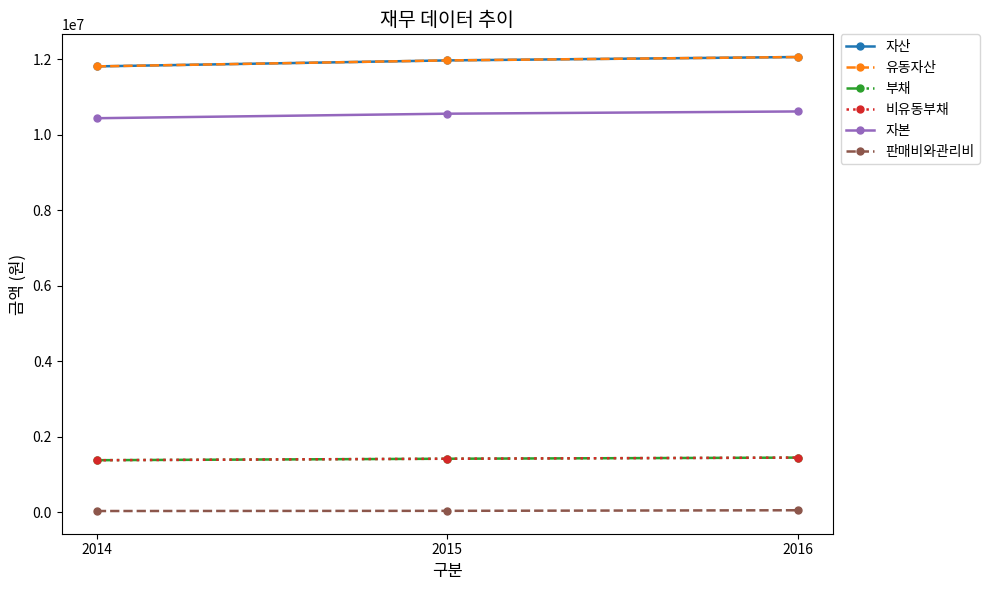

Does the chart display data point markers on the line(s)?

Yes